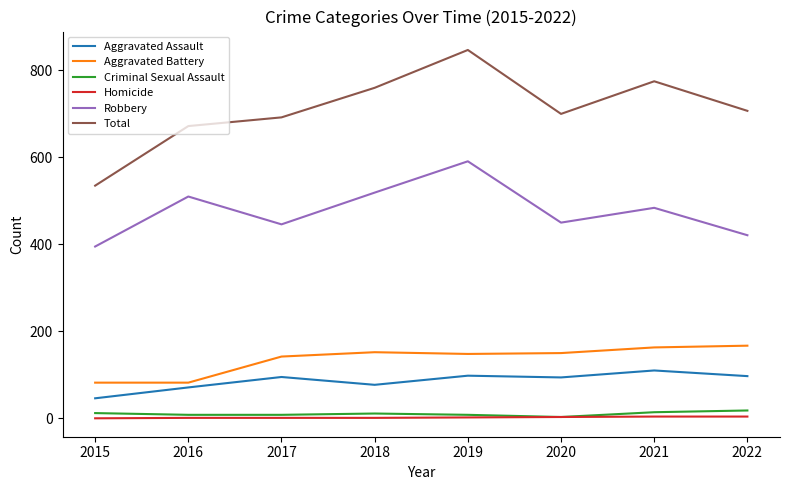

Rank the series at 2021 from highest to lowest value.

Total, Robbery, Aggravated Battery, Aggravated Assault, Criminal Sexual Assault, Homicide